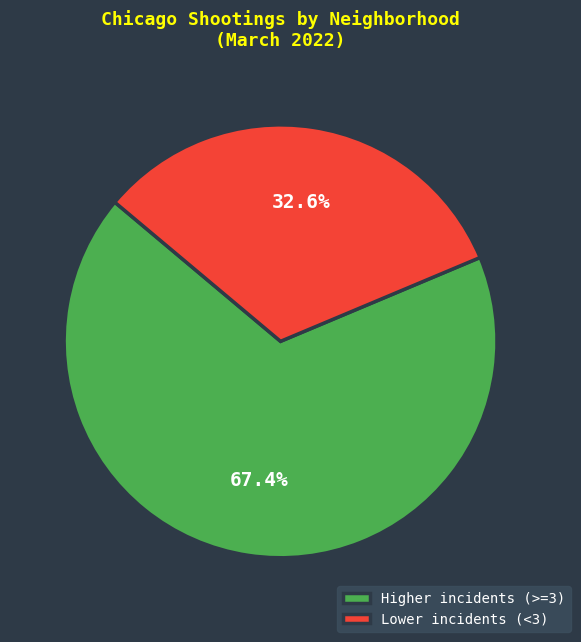

Which slice is the largest?

Higher incidents (>=3)